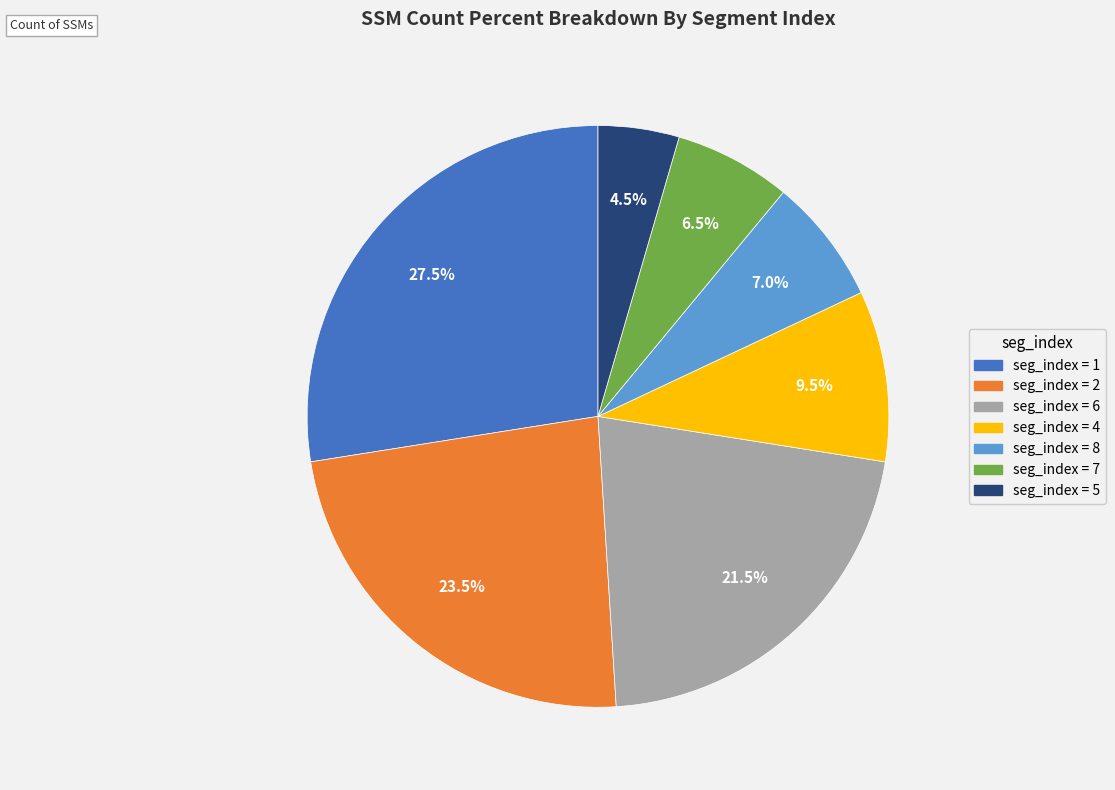

Does any single category account for the majority?

No